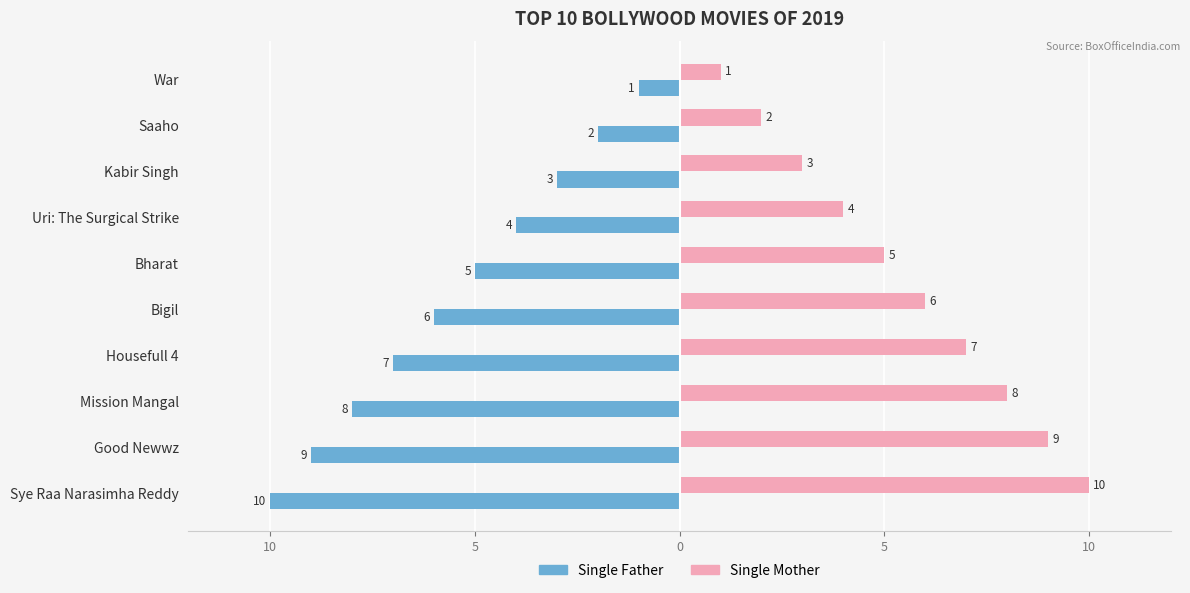

Which series has the widest spread of values?

Single Father